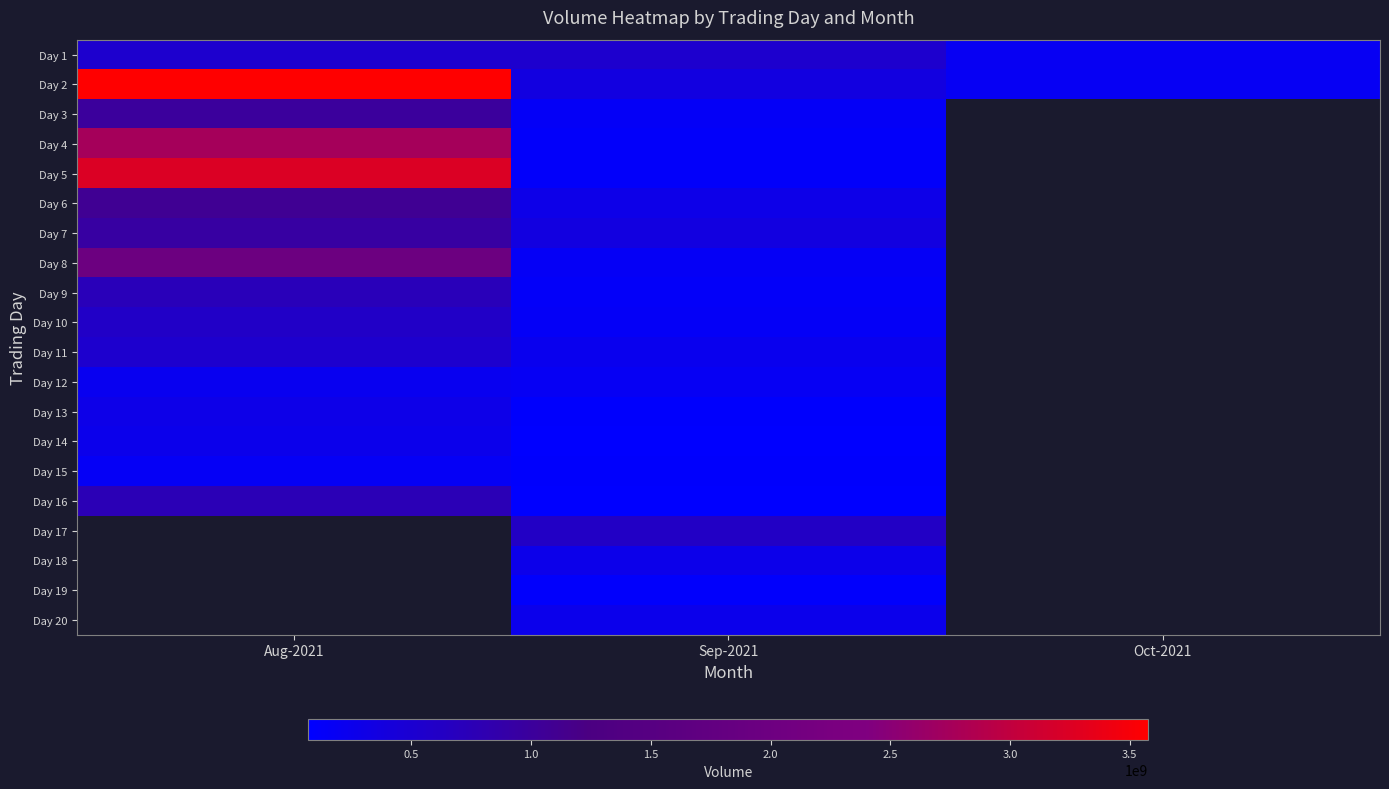

Which category has the lowest value across all series?

Sep-2021